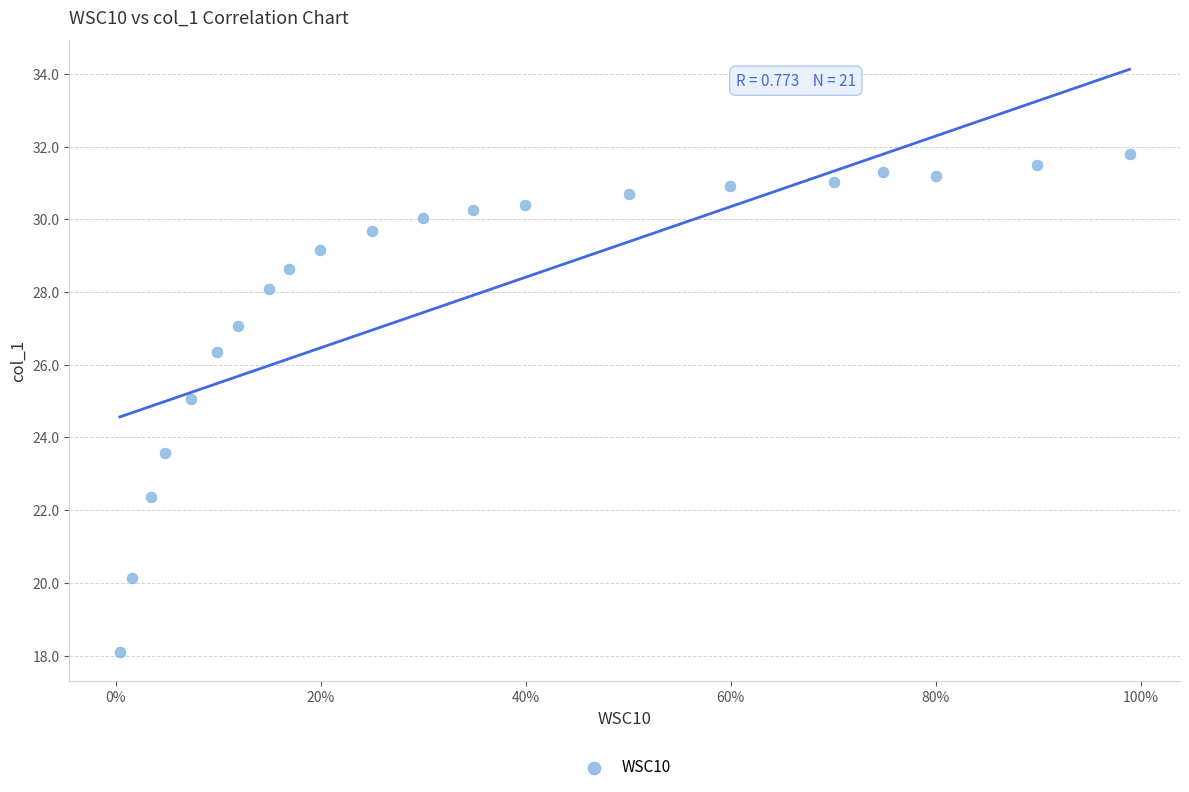

What is the range of X values (max minus min)?

1.0